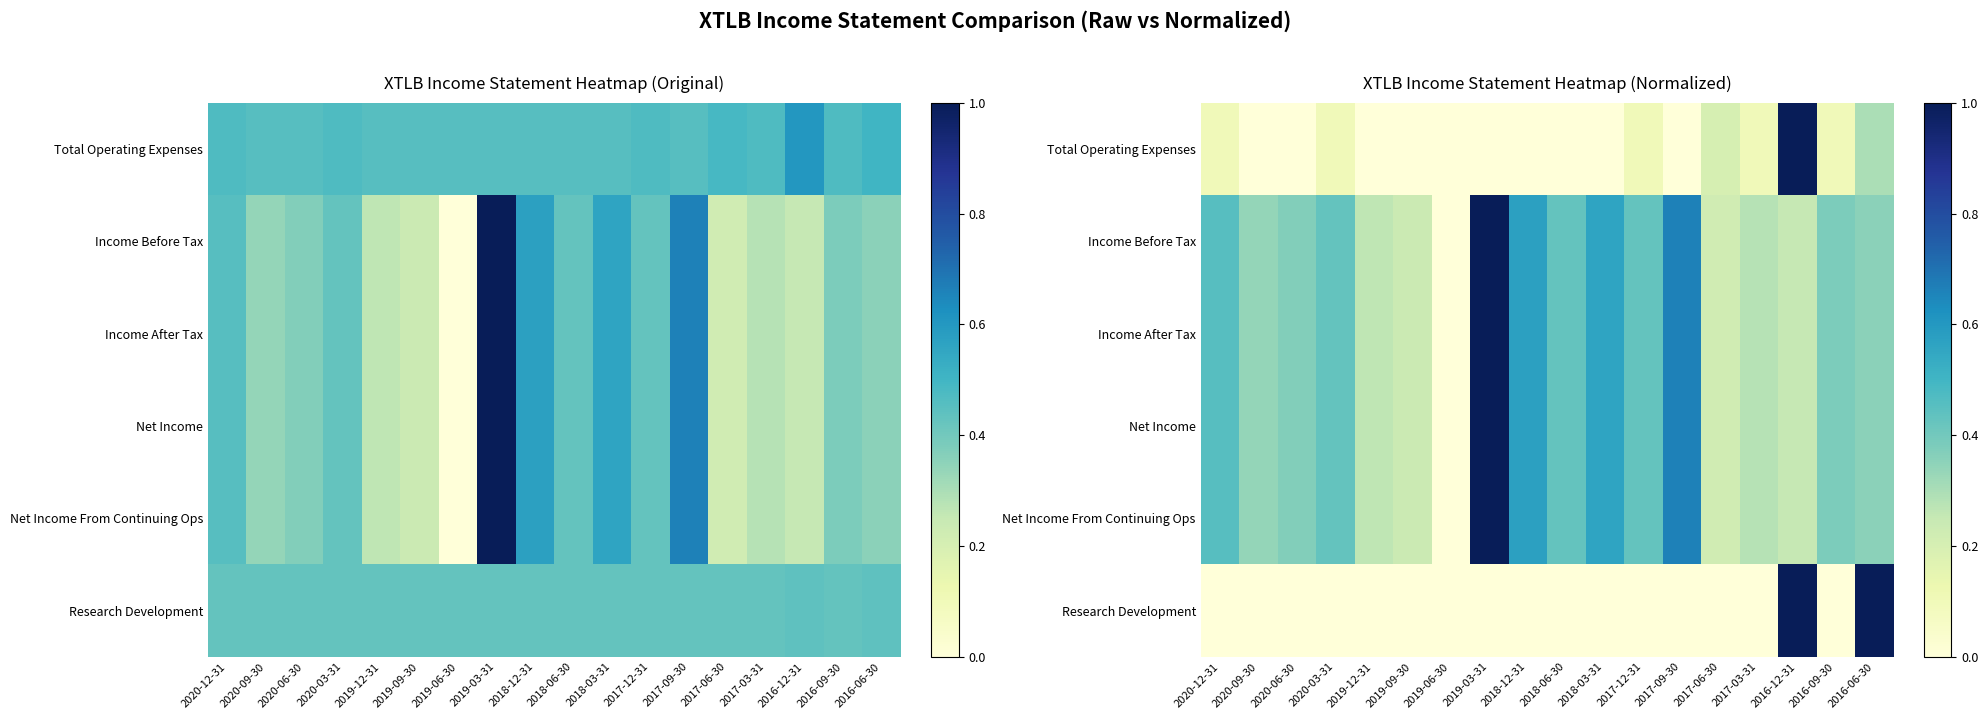

Rank the categories by Research Development value from lowest to highest.

2020-12-31, 2020-09-30, 2020-06-30, 2020-03-31, 2019-12-31, 2019-09-30, 2019-06-30, 2019-03-31, 2018-12-31, 2018-06-30, 2018-03-31, 2017-12-31, 2017-09-30, 2017-06-30, 2017-03-31, 2016-09-30, 2016-12-31, 2016-06-30